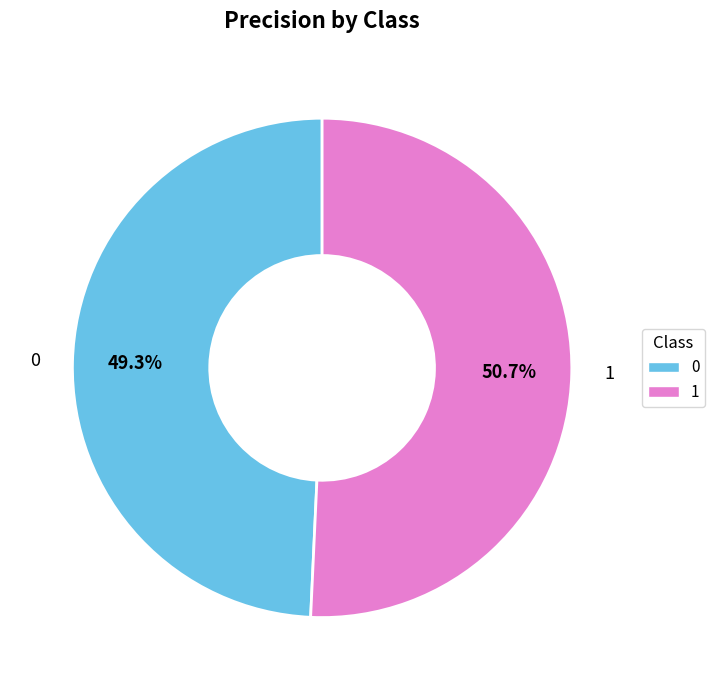

How much of the chart is everything except 0?

50.7%